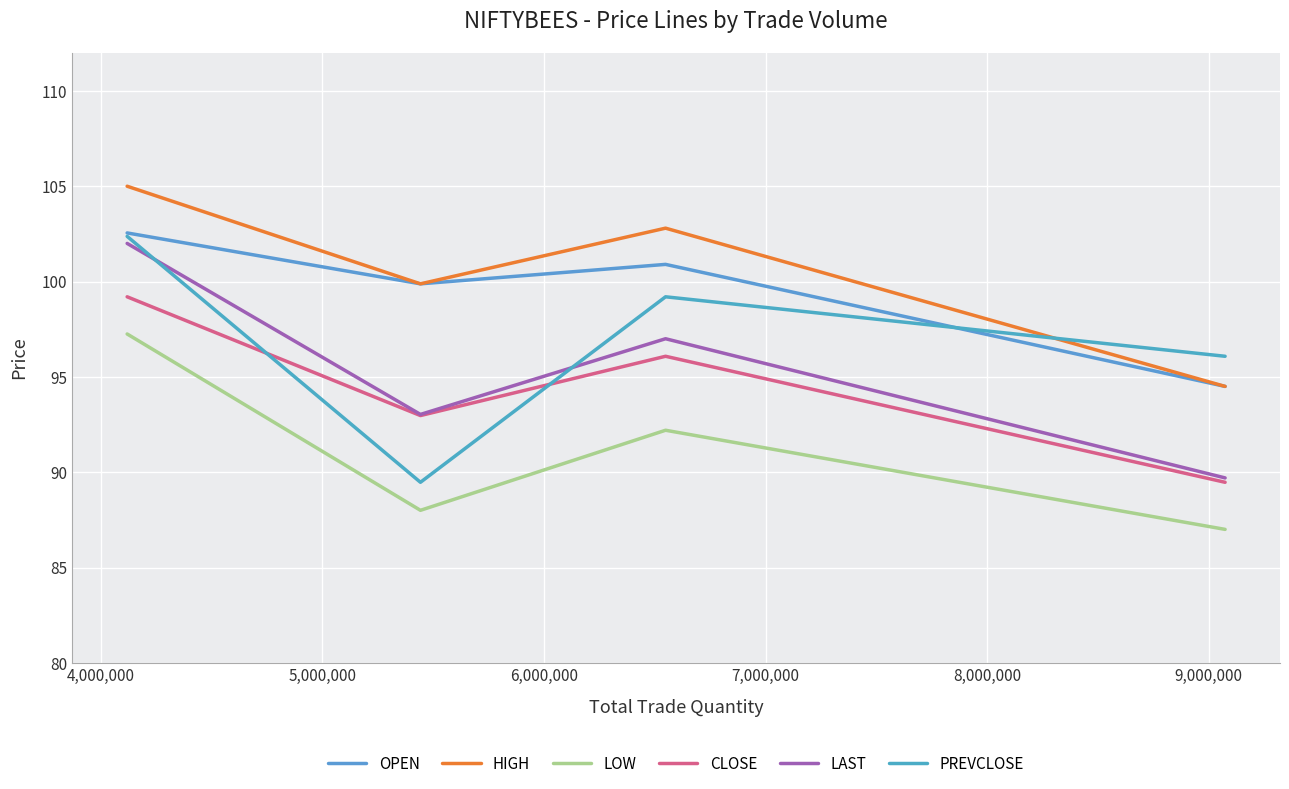

How many lines are shown in the chart?

6